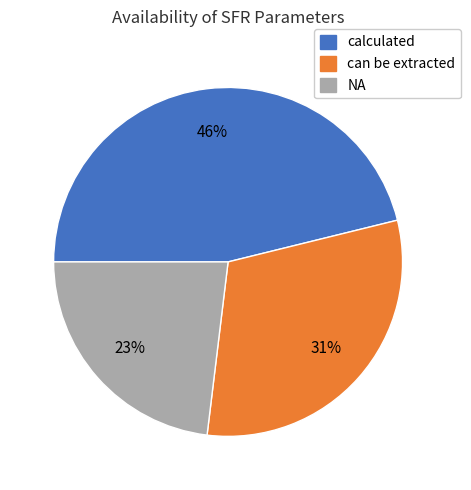

How many slices are in this pie chart?

3